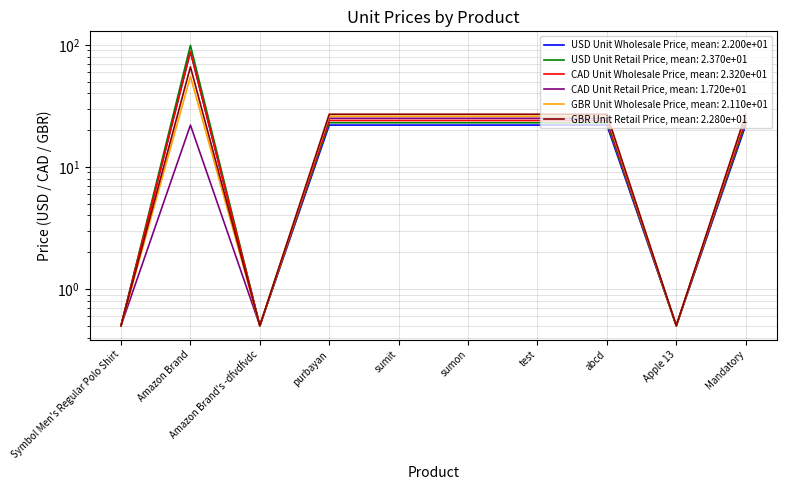

How many values in the USD Unit Wholesale Price series exceed 22?

1